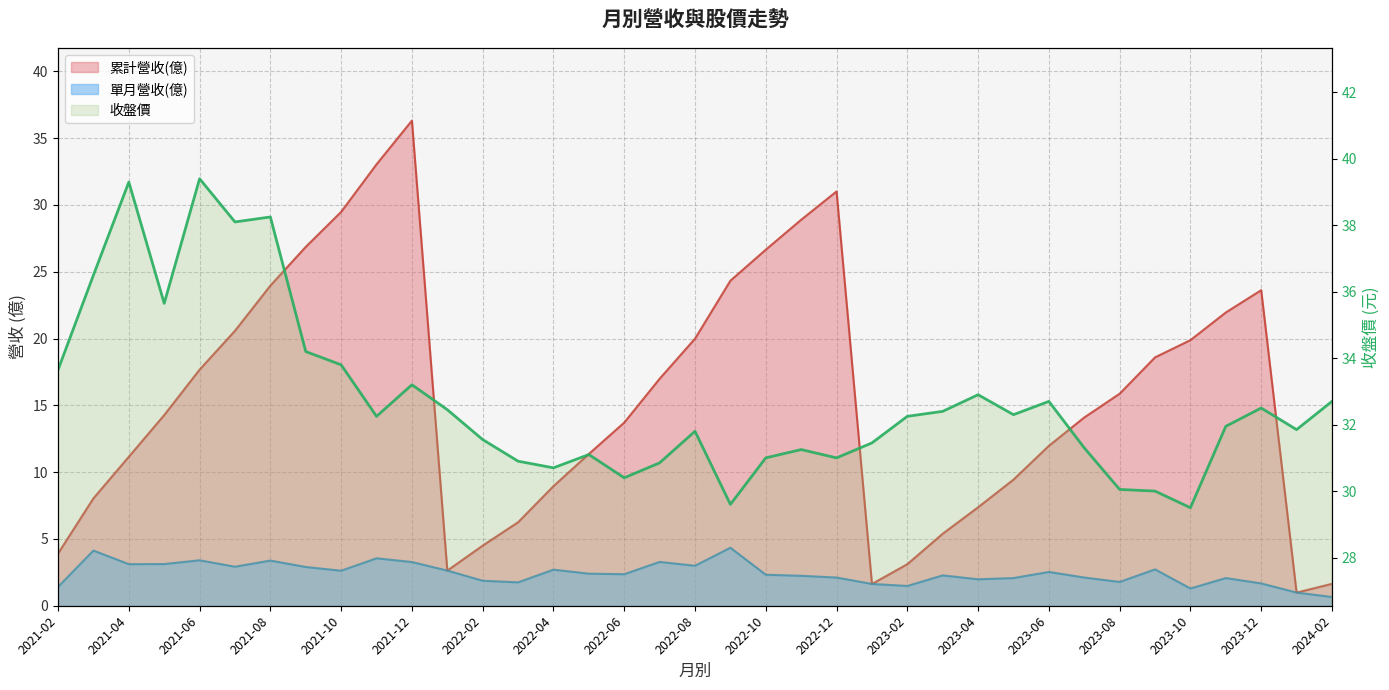

The value at 28 is 14.1. True or false?

False